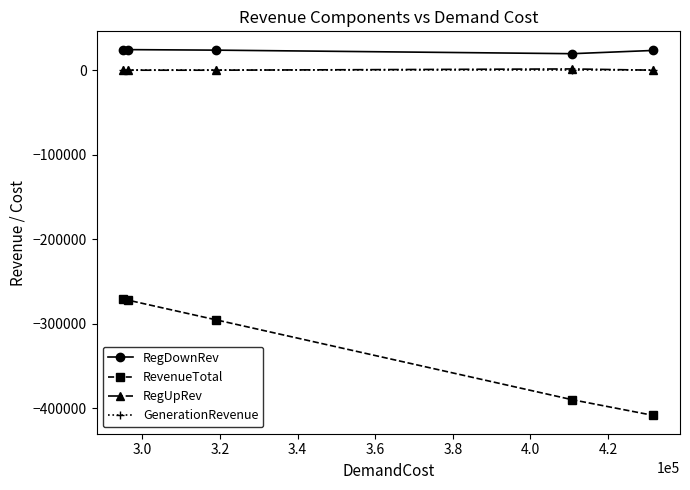

What is the lowest value of the RegDownRev series?

19528.1